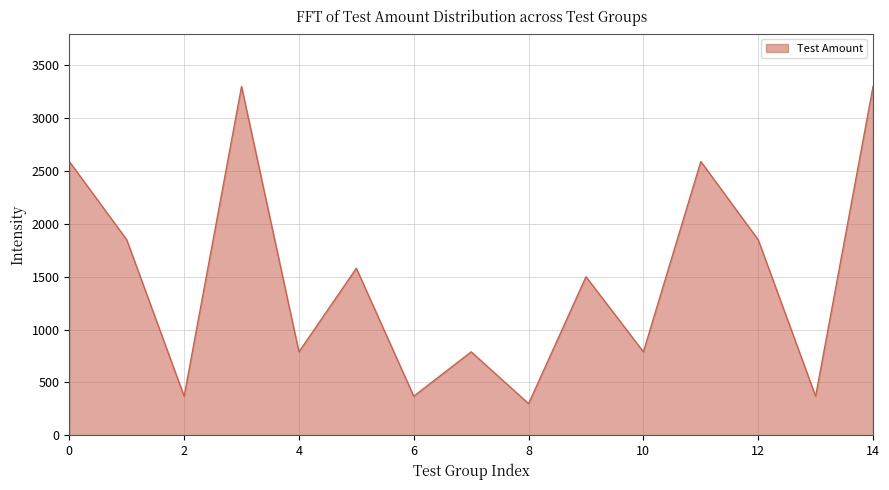

What is the difference between the maximum and second lowest values?

2930